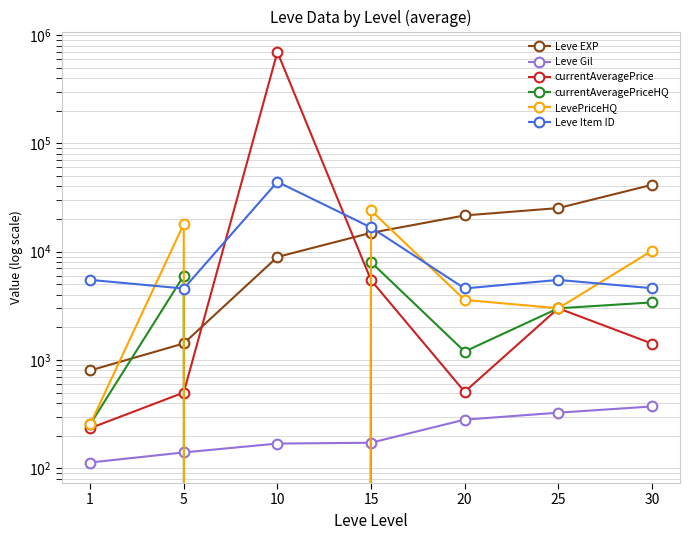

What is the greatest value displayed?

696444.4